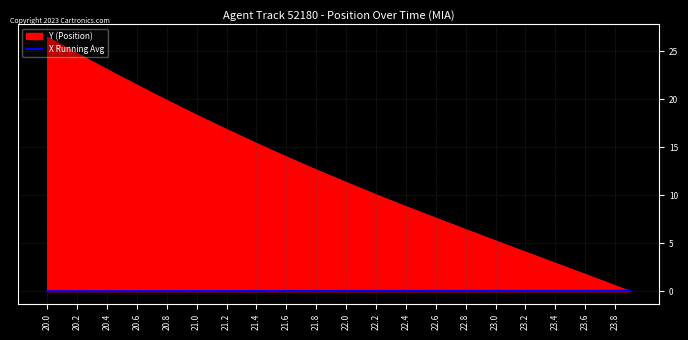

What is the highest value of the Y (Position) series?

26.5